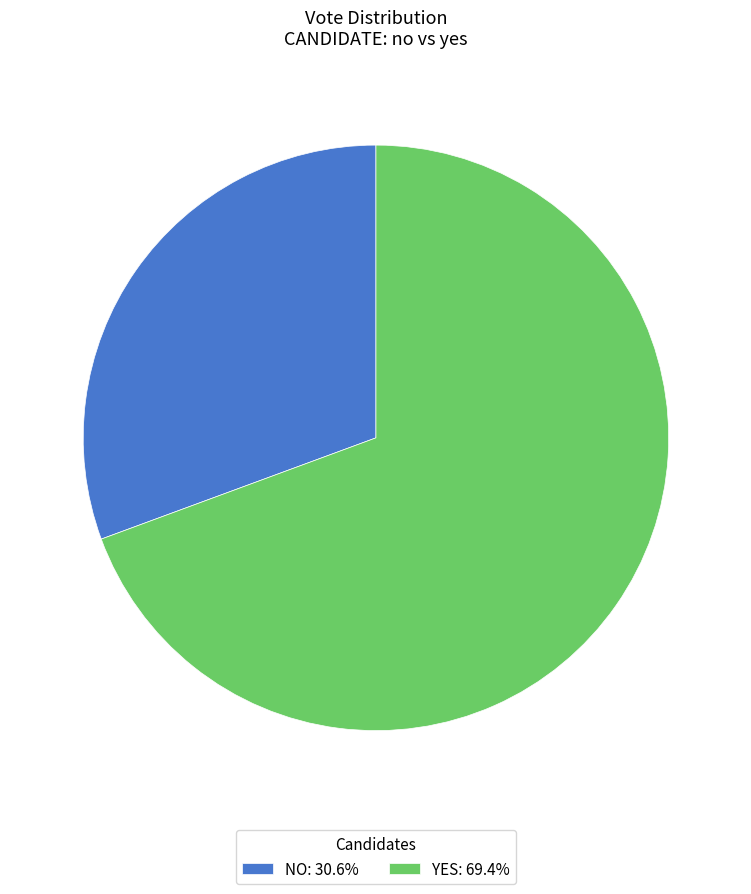

Approximately how many times larger is the value at YES: 69.4% compared to NO: 30.6%?

2.3